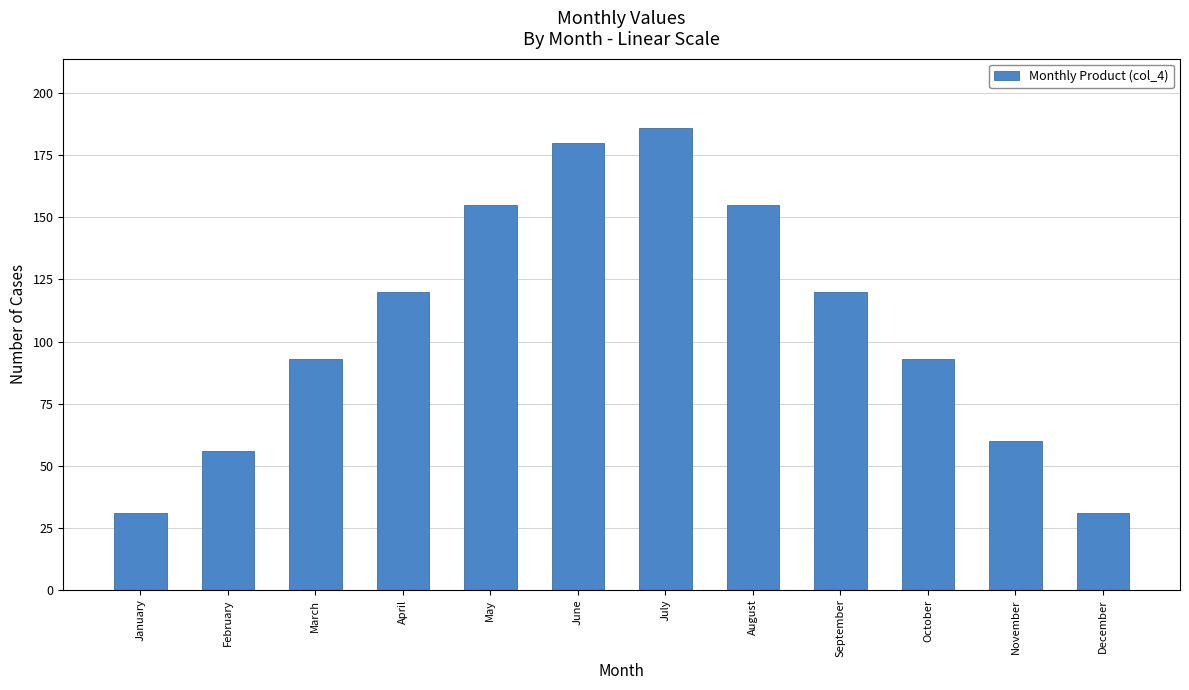

Count the number of data series in this chart.

1